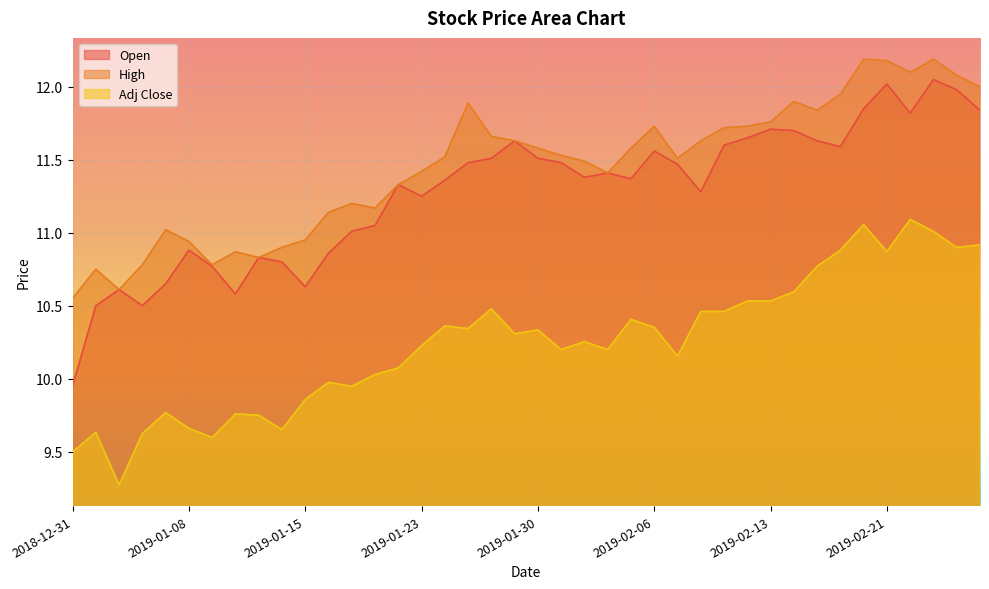

What is the maximum value for Open?

12.1